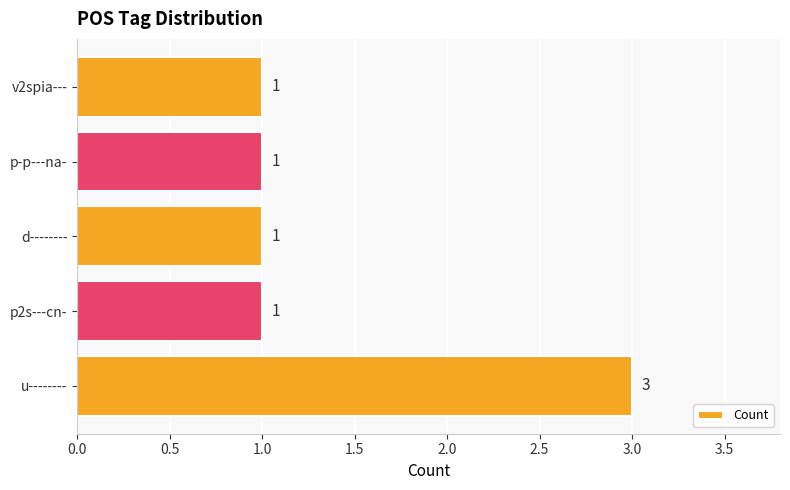

How many values are between 1 and 2?

4